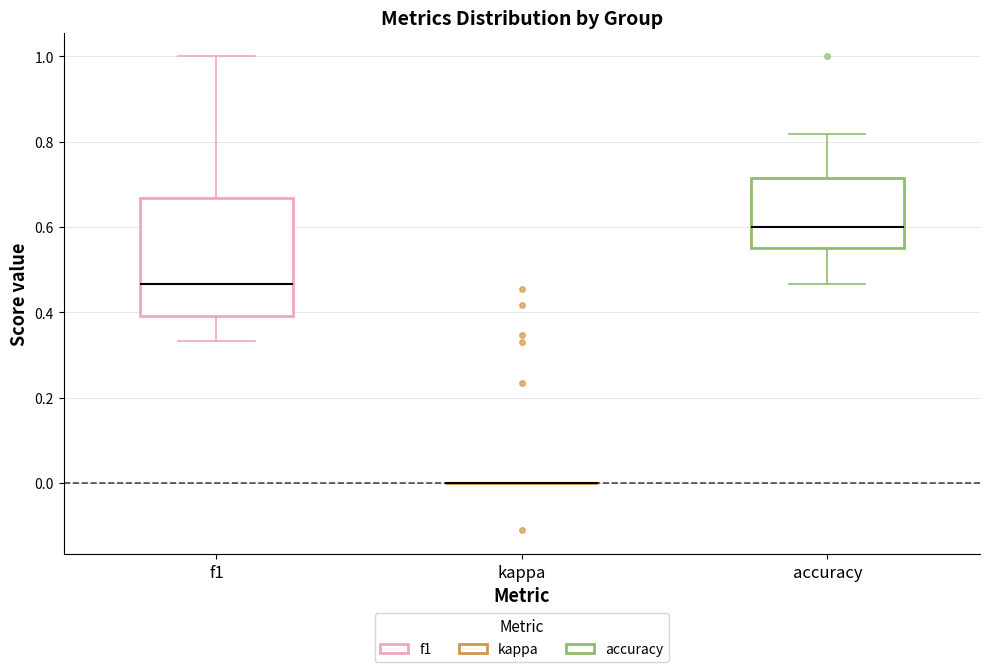

Comparing the boxes themselves (not the whiskers), which one is the tallest?

f1